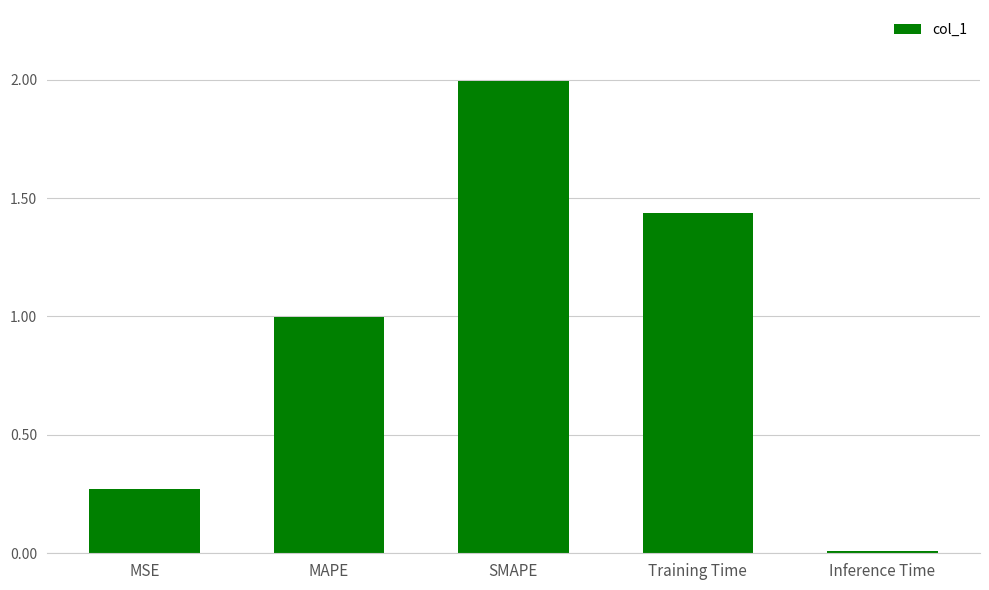

How many bars are there in total?

5